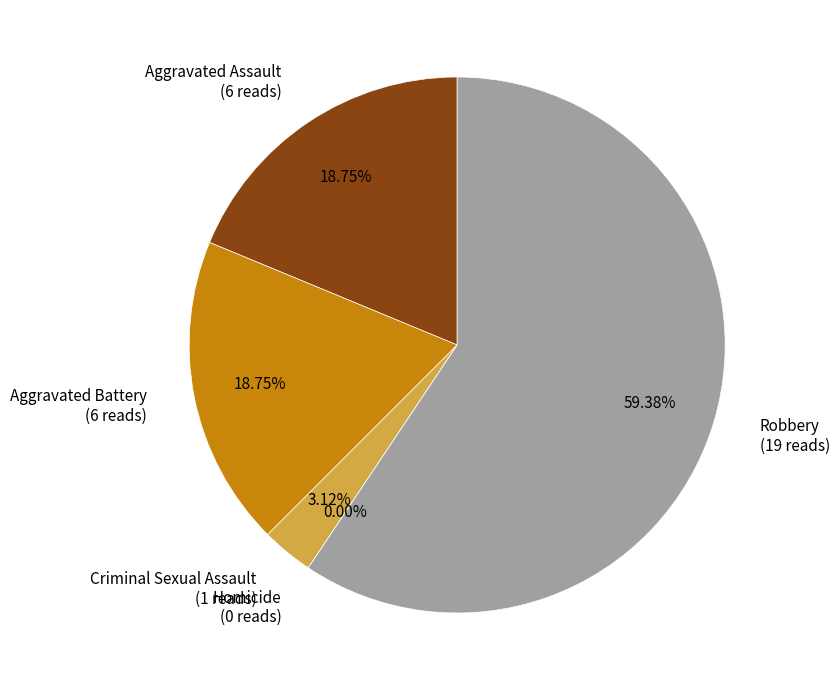

Which category has the smallest portion of the pie?

Homicide